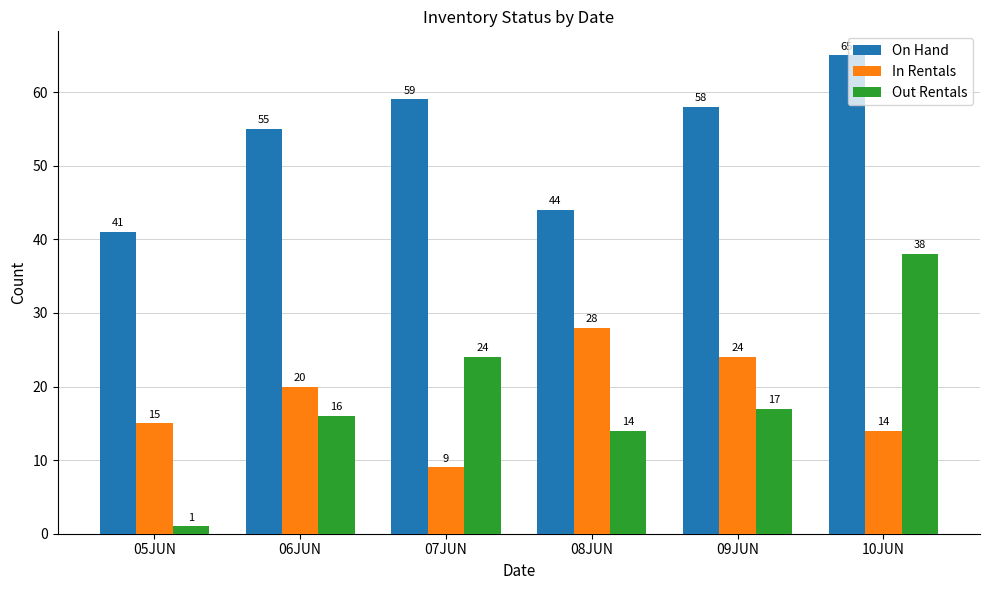

Reading left to right, what are all the values shown in this chart?

On Hand: 41	55	59	44	58	65
In Rentals: 15	20	9	28	24	14
Out Rentals: 1	16	24	14	17	38